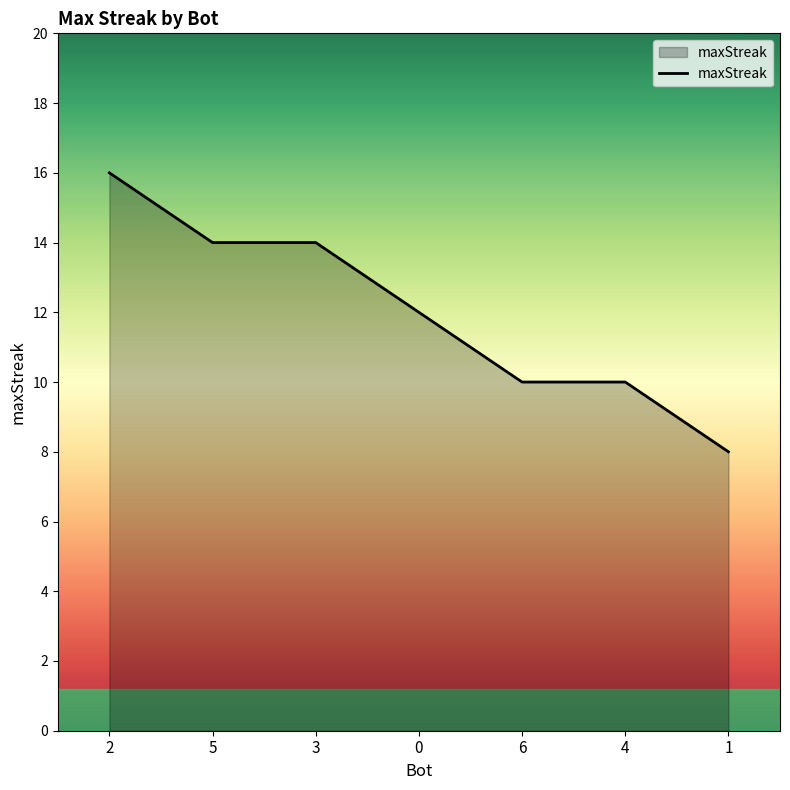

What is the ratio of the value at 2 to the value at 4?

1.6